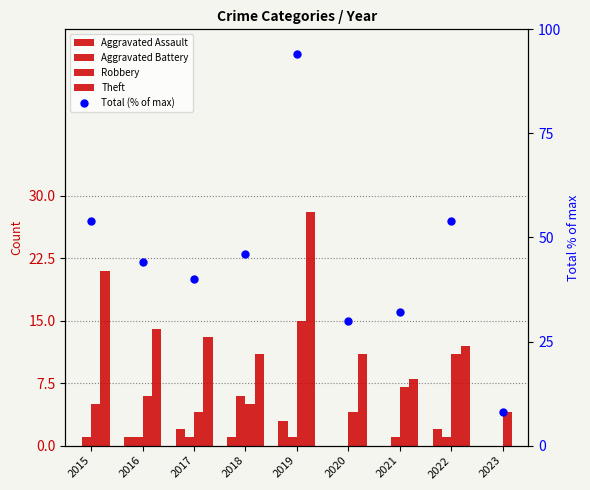

What are all the series names shown in the legend?

Aggravated Assault, Aggravated Battery, Robbery, Theft, Total (% of max)